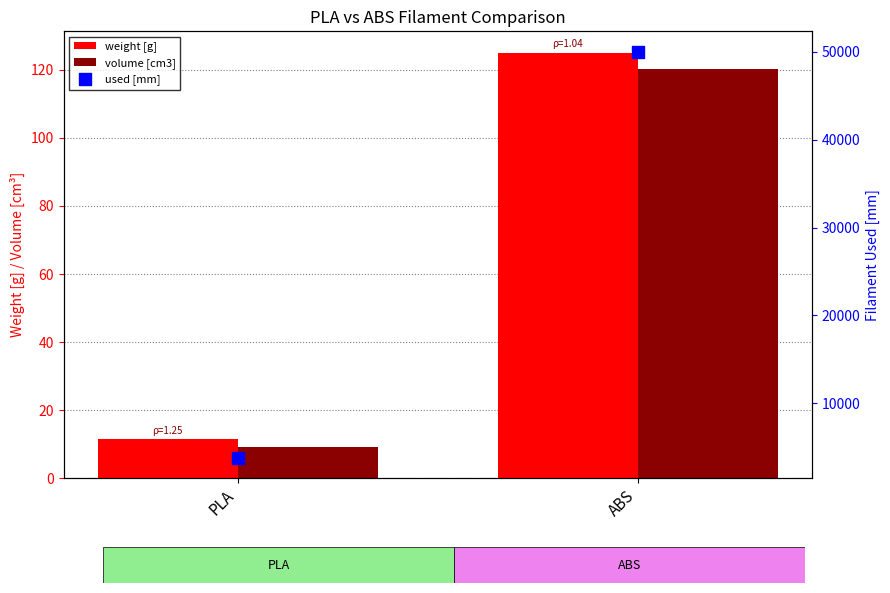

Which series has the largest total across all categories?

used [mm]